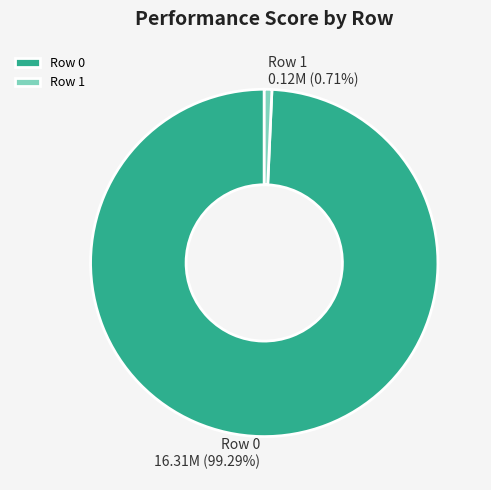

How many slices are in this pie chart?

2